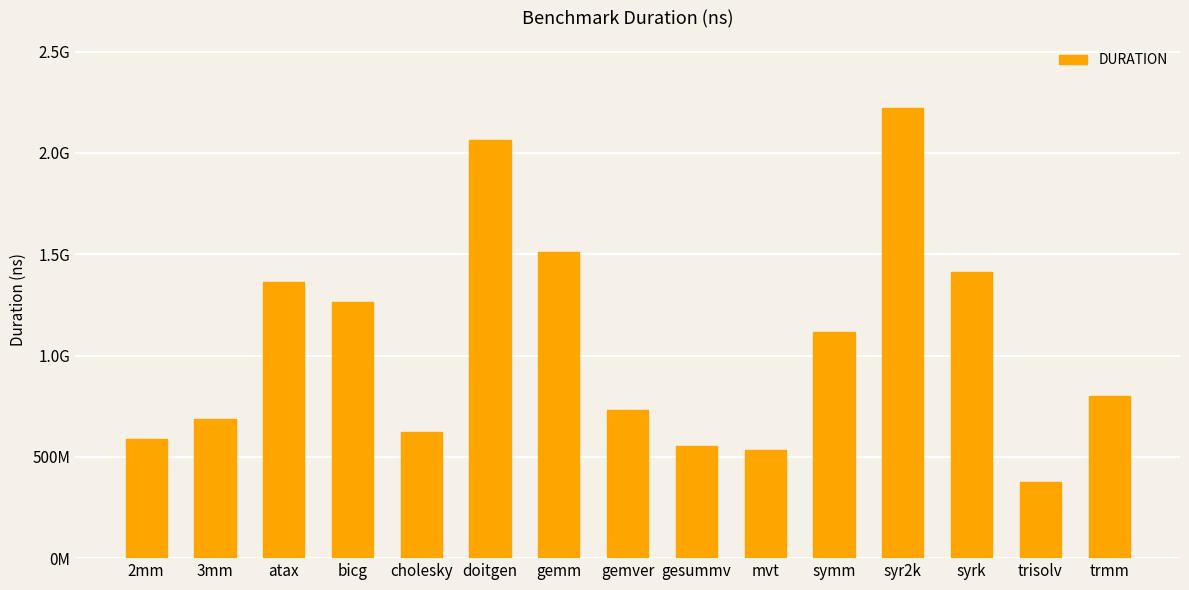

Which has a higher value, bicg or trmm?

bicg